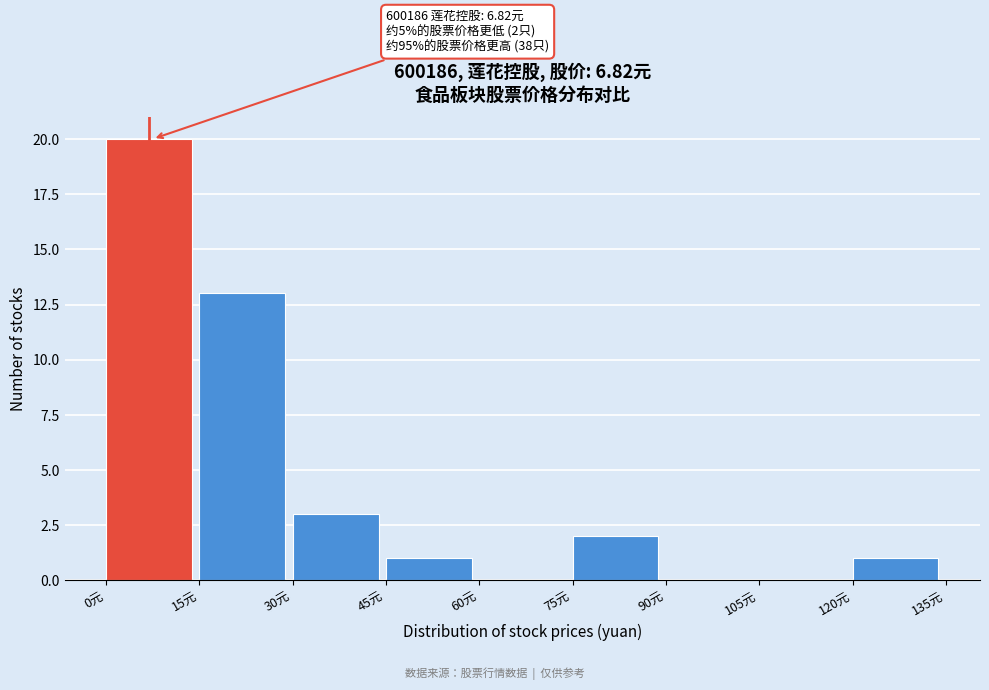

Over which range of the x-axis is the bar tallest?

0 to 15